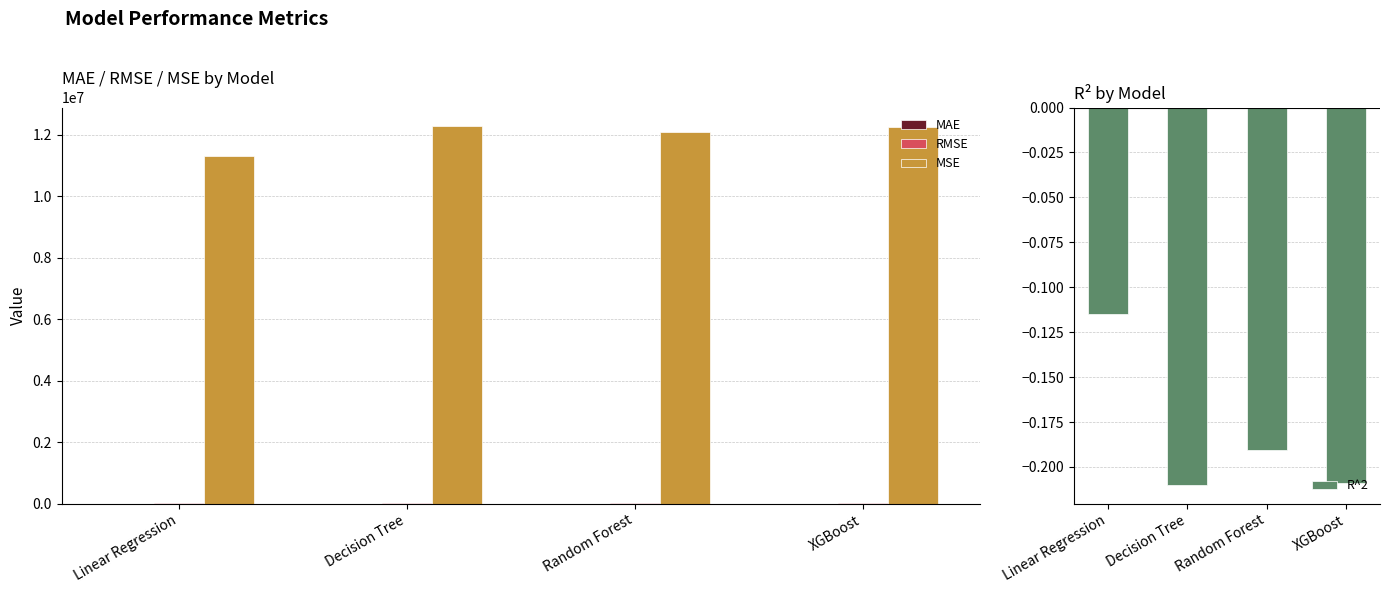

What is the approximate value of MSE at XGBoost?

12256208.5